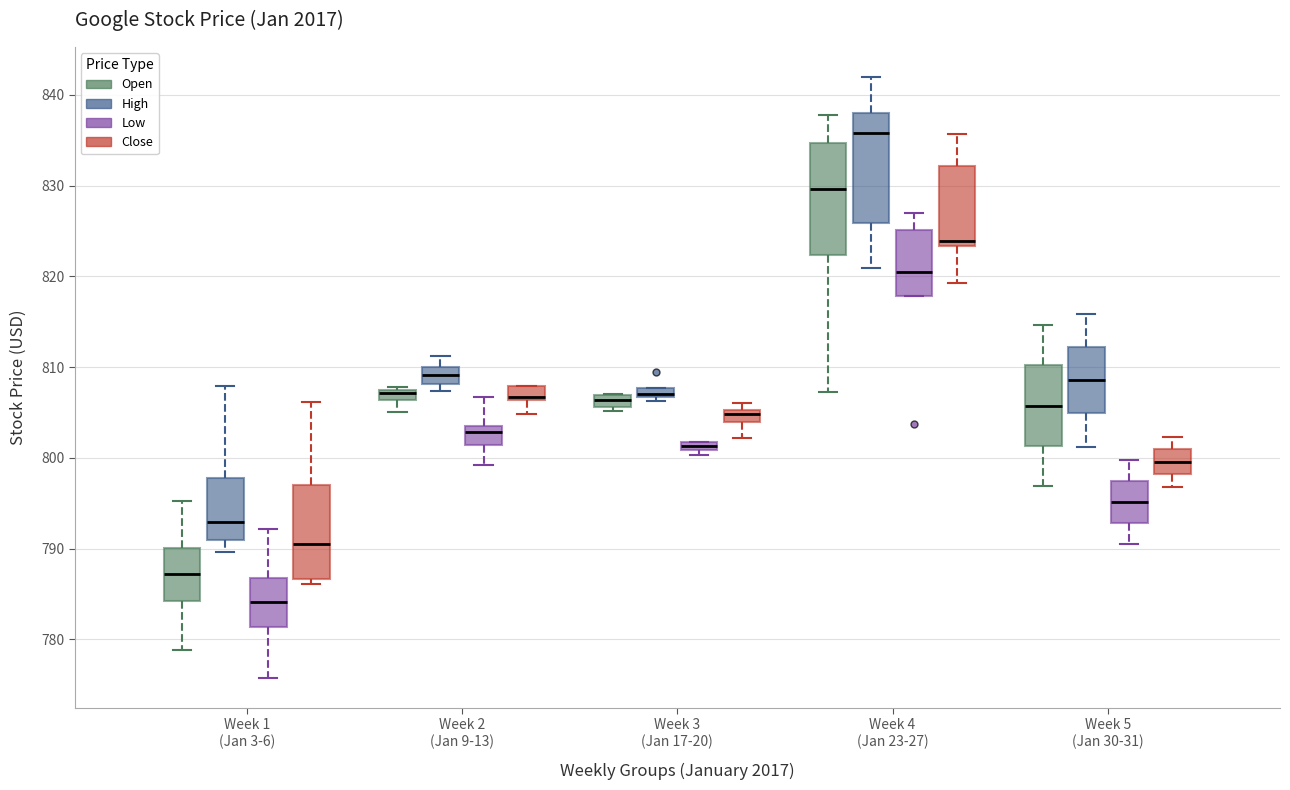

Where is the upper edge of the box for Week 3 (Jan 17-20) (Close) on the y-axis? The values are not printed on the chart, so give them approximately, as read against the axis.

805